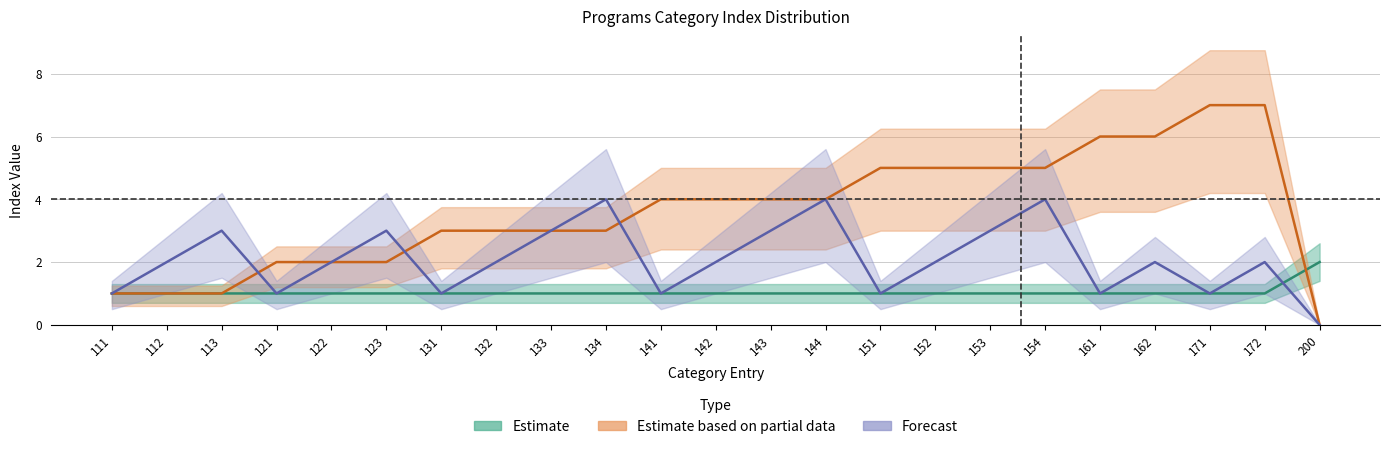

How many series are shown in this chart?

3